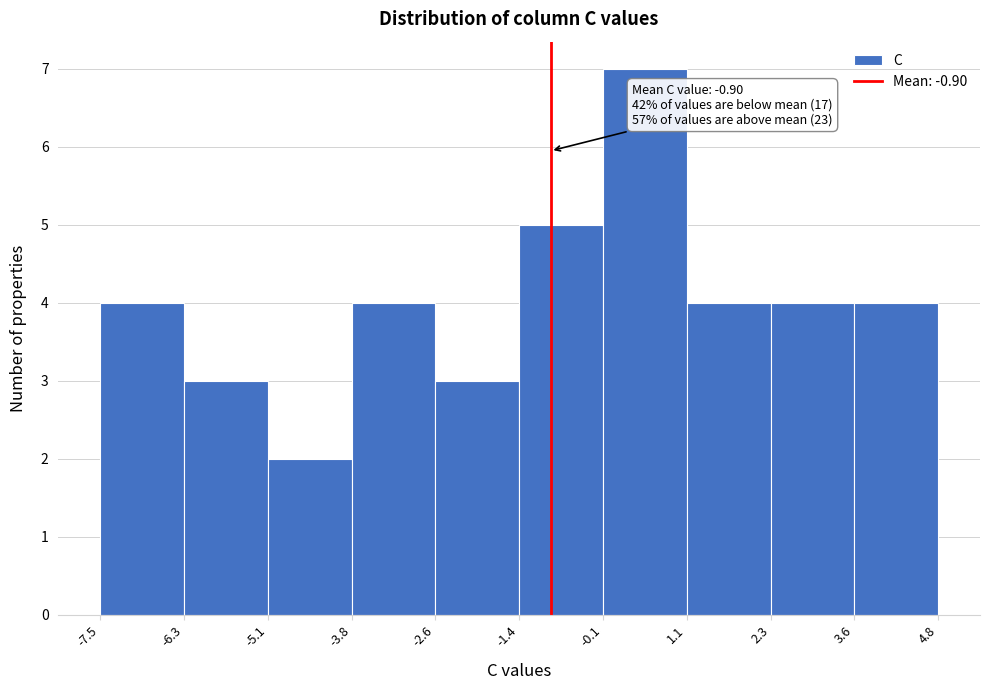

Over which range of the x-axis is the bar tallest?

-0.1 to 1.1